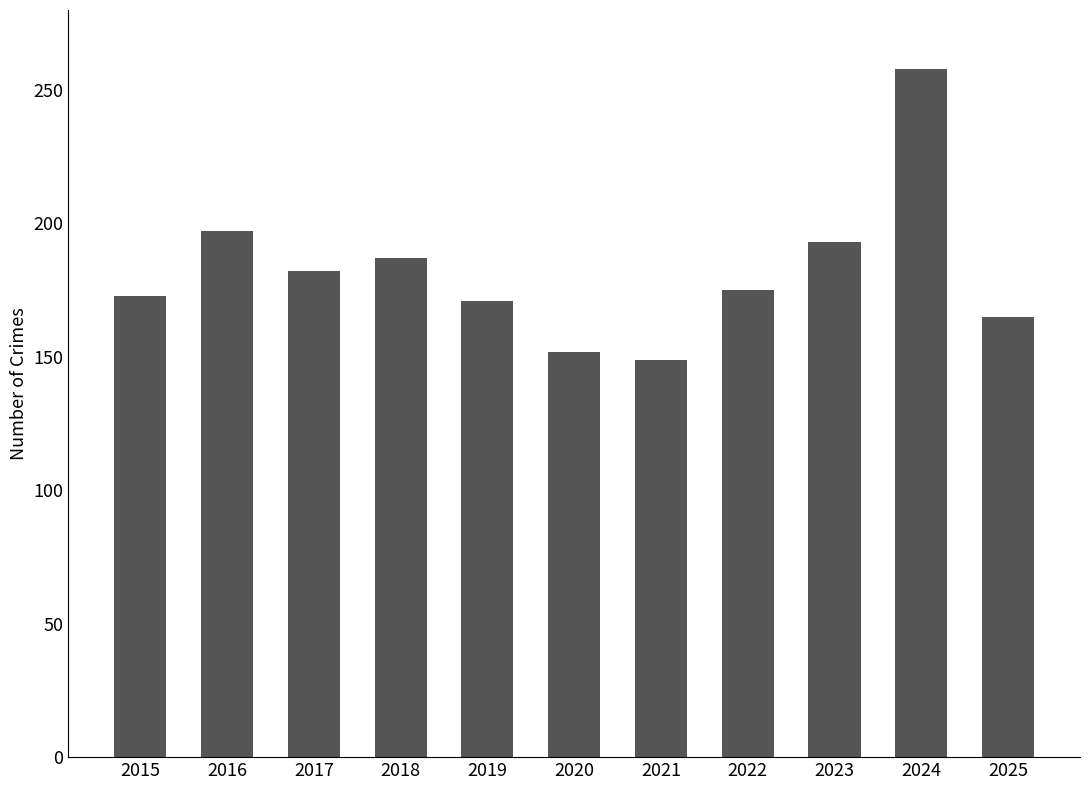

Approximately how many times larger is the value at 2020 compared to 2018?

0.8